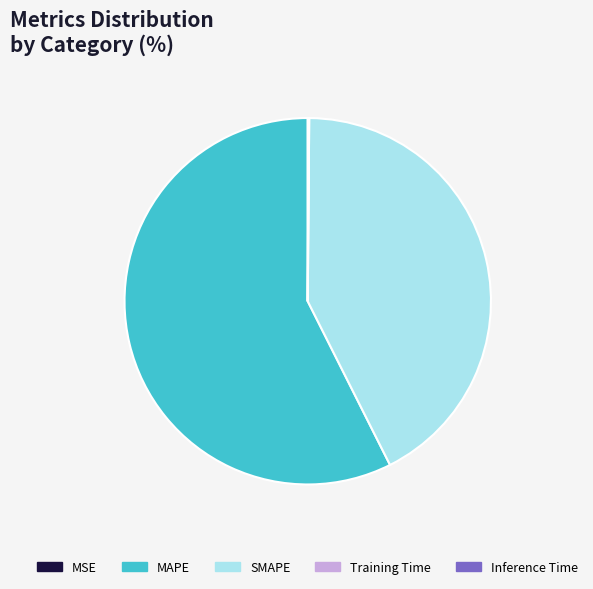

Which category accounts for the majority?

MAPE